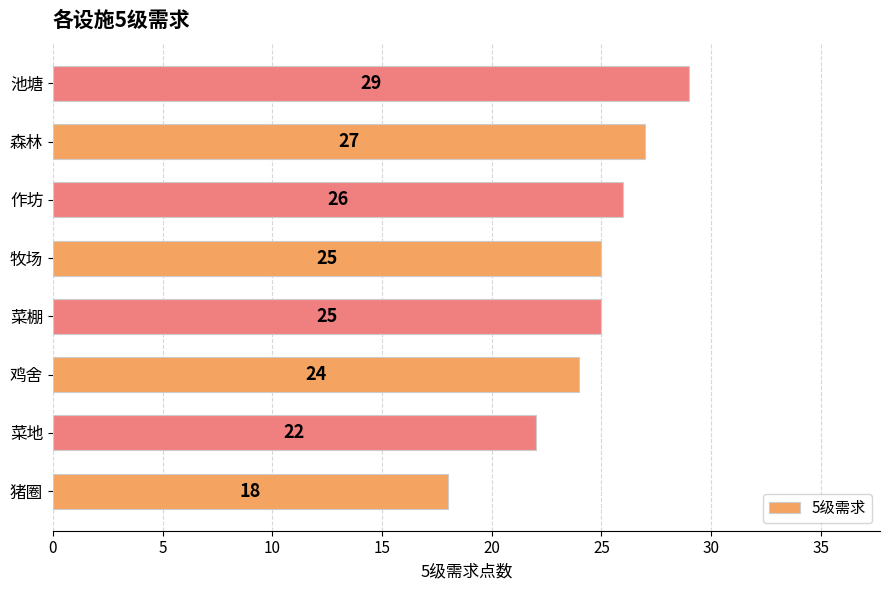

Reading bottom to top, extract all data points from this chart.

猪圈=18	菜地=22	鸡舍=24	菜棚=25	牧场=25	作坊=26	森林=27	池塘=29